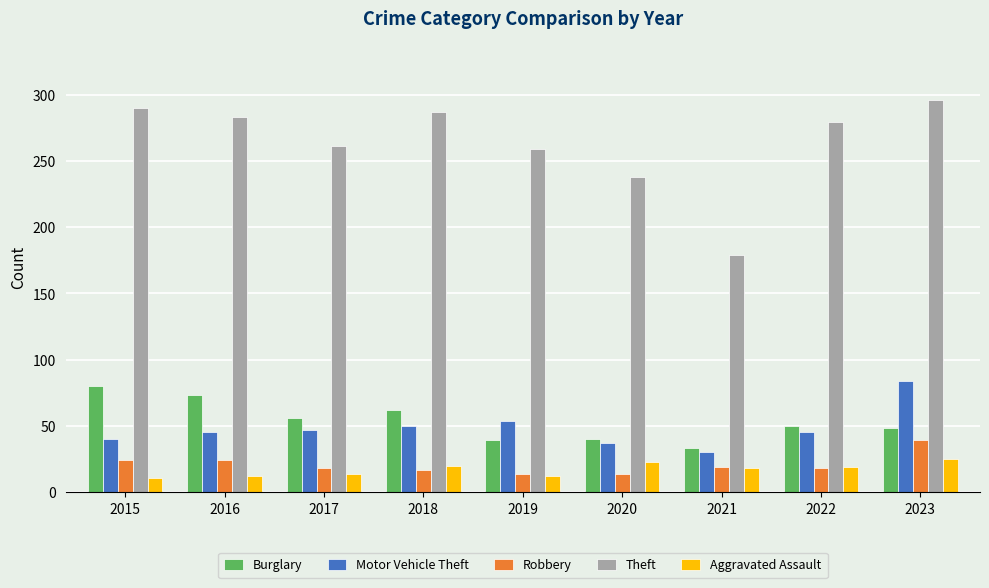

At which label does Motor Vehicle Theft reach its minimum?

2021